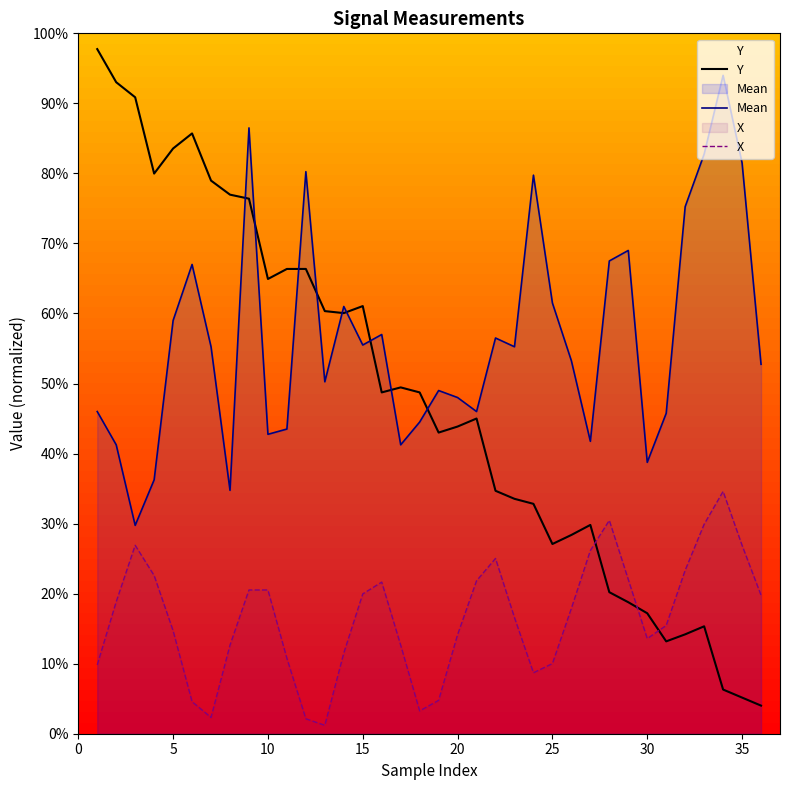

What are all the series names shown in the legend?

Y, Mean, X